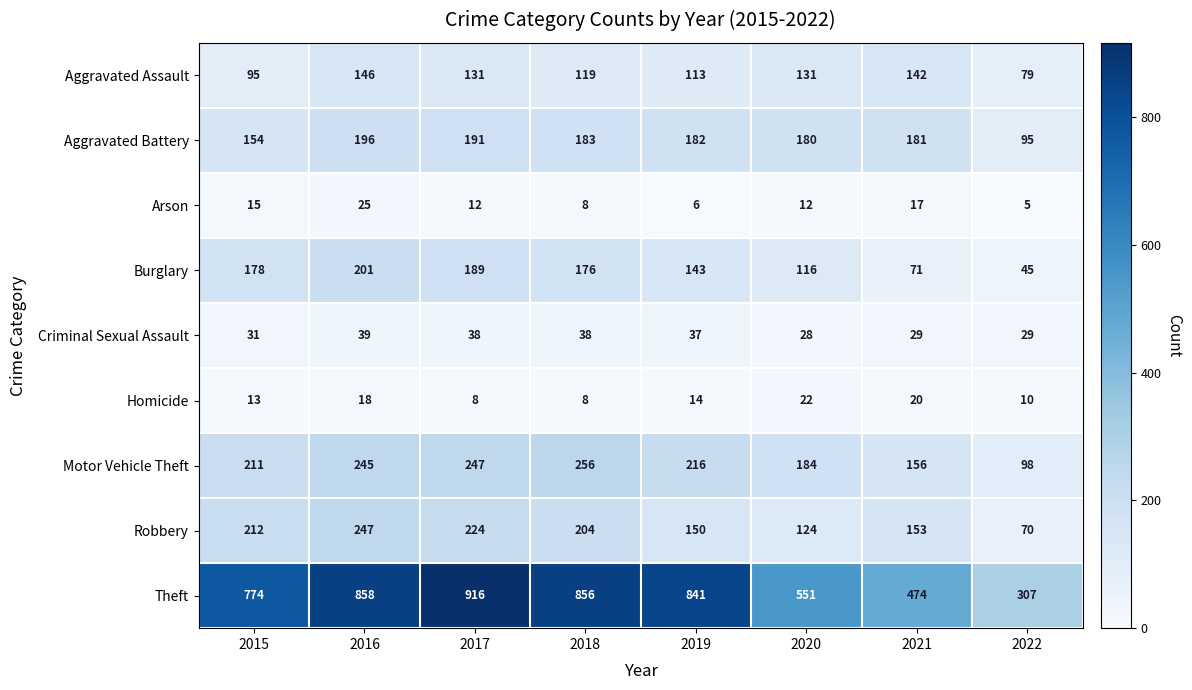

What is the difference between the highest and lowest values at 2015?

761